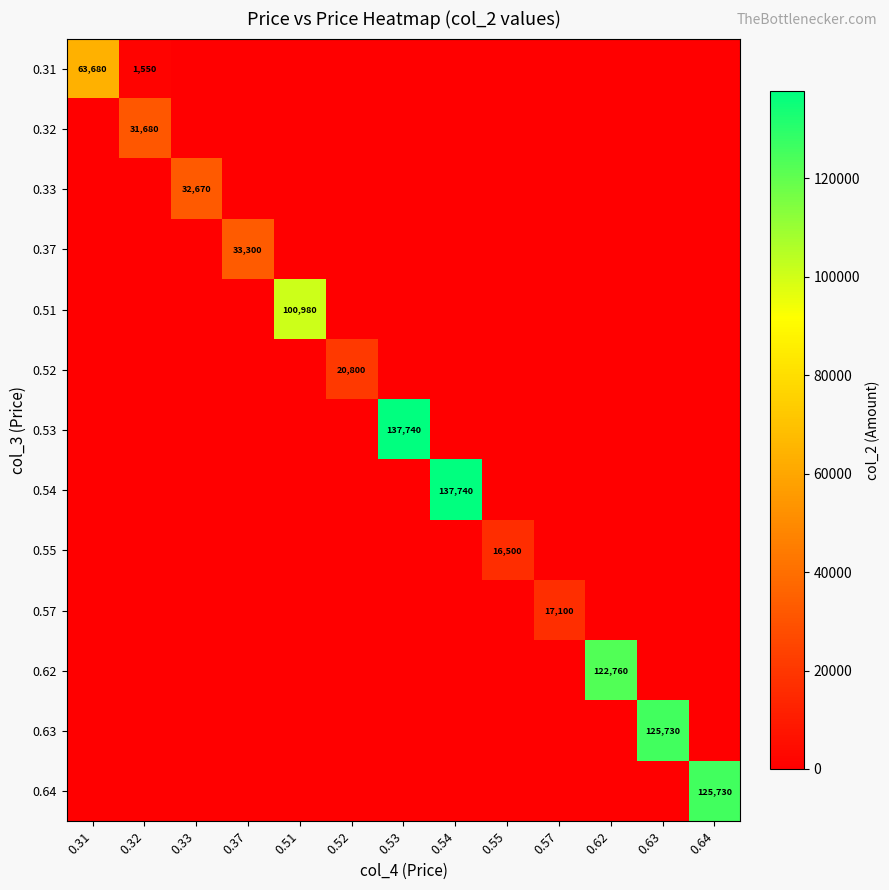

What is the spread (max minus min) of values at 0.52?

20800